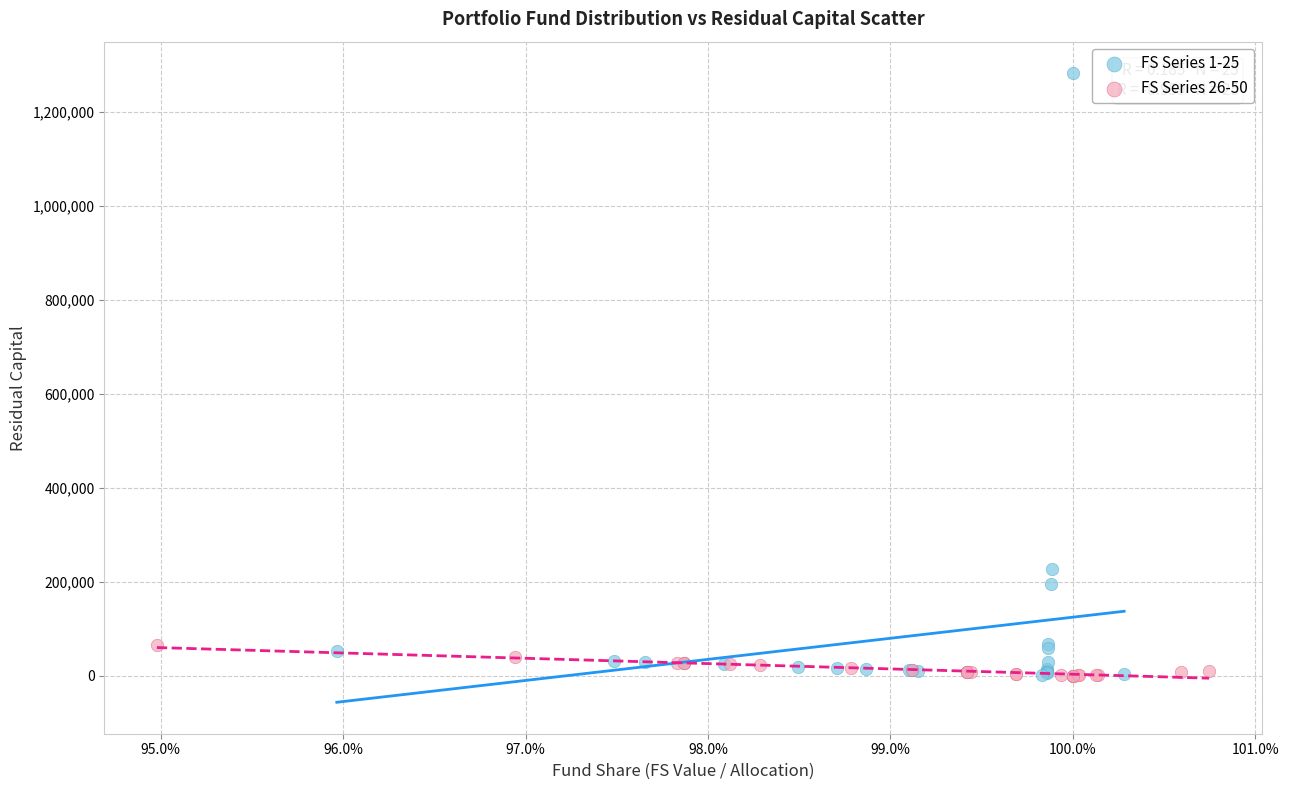

Which series contains the highest Y value?

FS Series 1-25